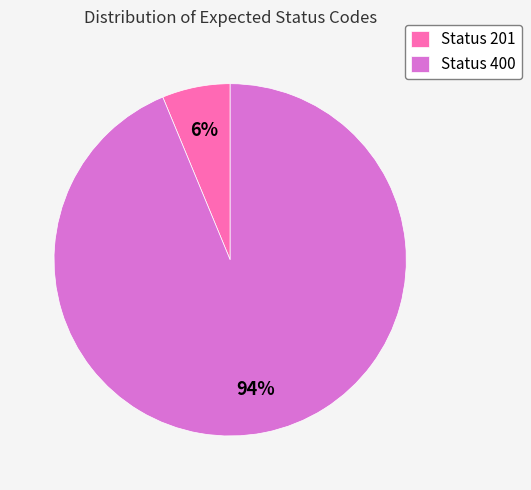

Is there a majority slice in this chart?

Yes